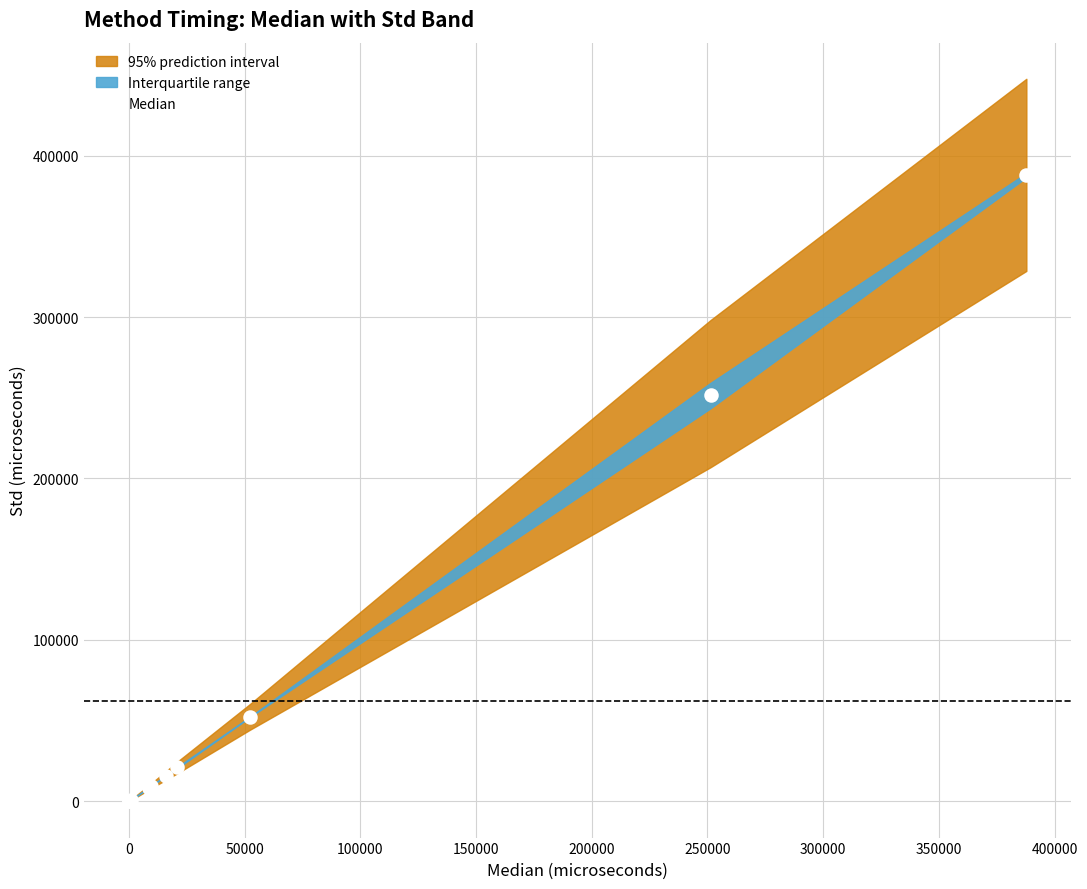

What Y value in the scatter plot is closest to 193914?

251402